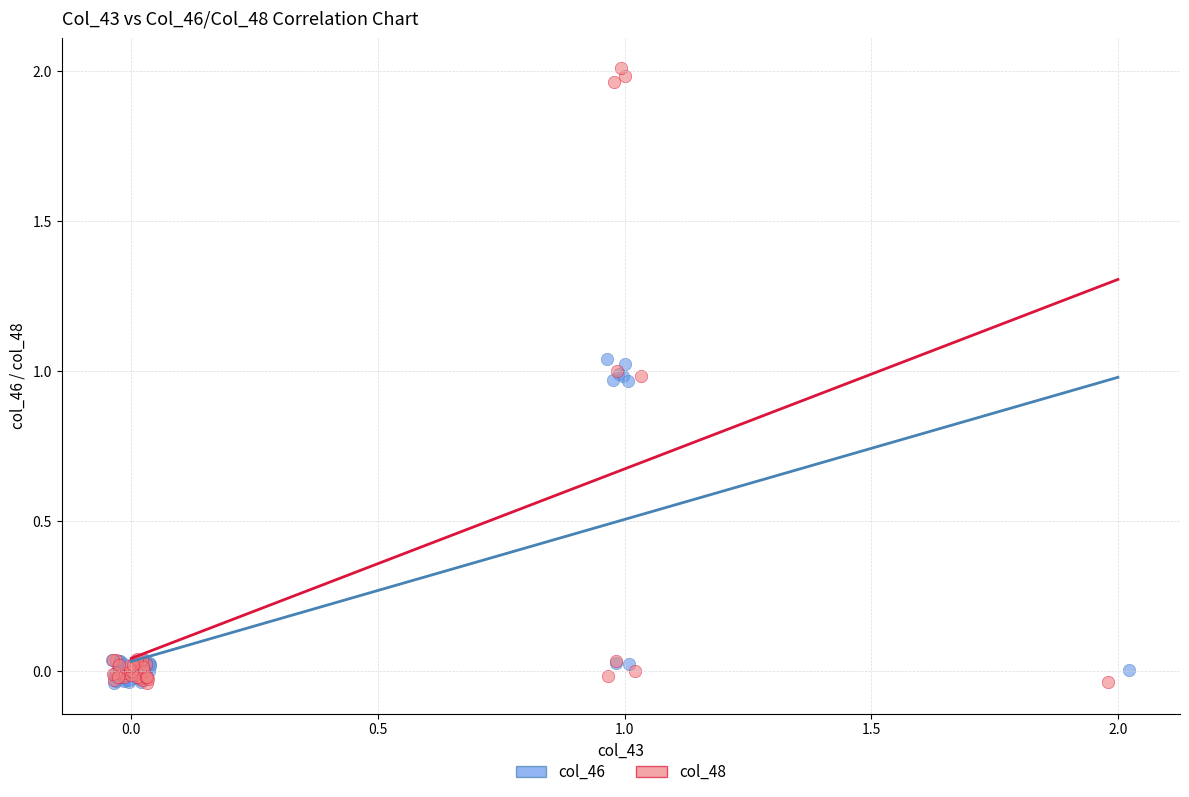

Which series has the largest Y range (max minus min)?

col_48